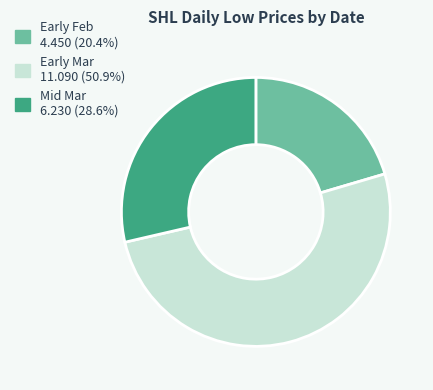

Is there any slice that represents more than half of the pie?

Yes